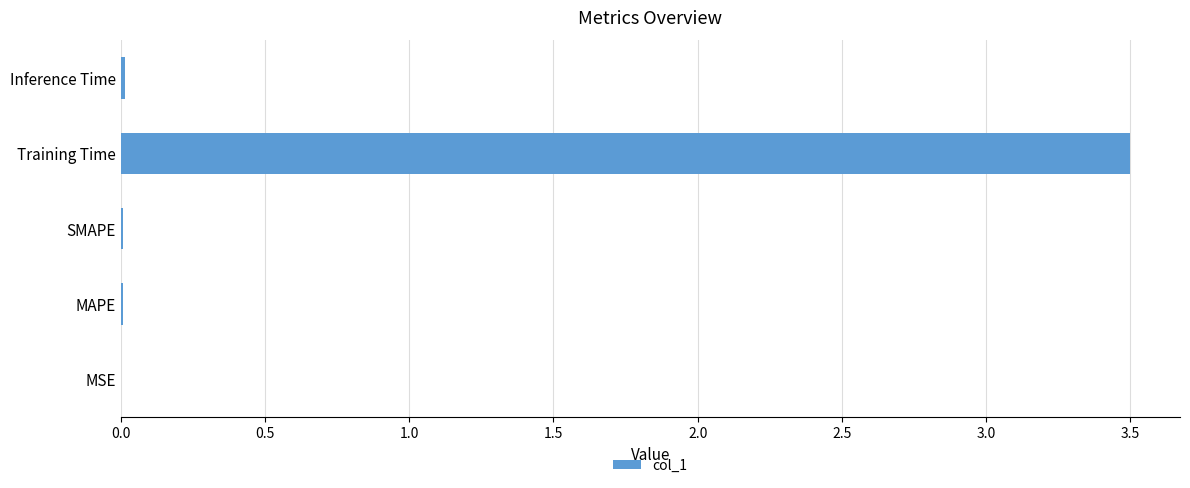

Is it true that the value at MAPE is 0.0?

True